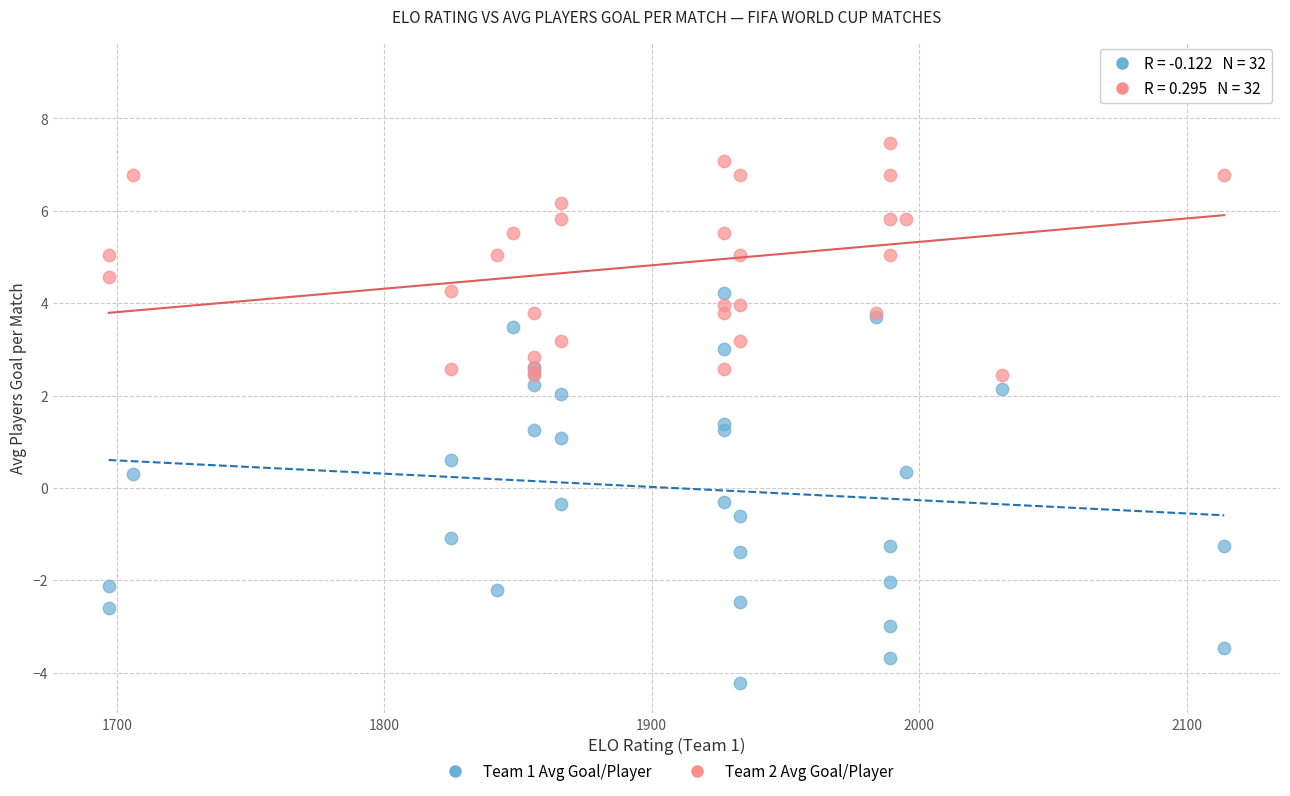

Which series reaches the minimum Y coordinate?

Team 1 Avg Goal/Player